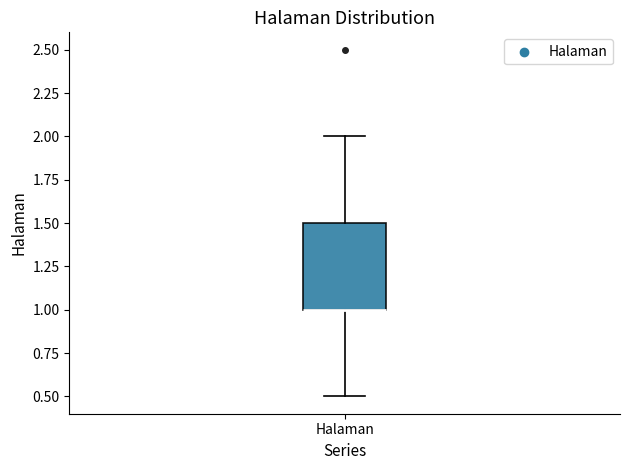

Read this box plot against the y-axis: the position of the median line, the range covered by the box, and the ends of both whiskers. The values are not printed on the chart, so give them approximately, as read against the axis.

median 1.0 (drawn on the box's lower edge), box 1.0 to 1.5, whiskers 0.5 to 2.0